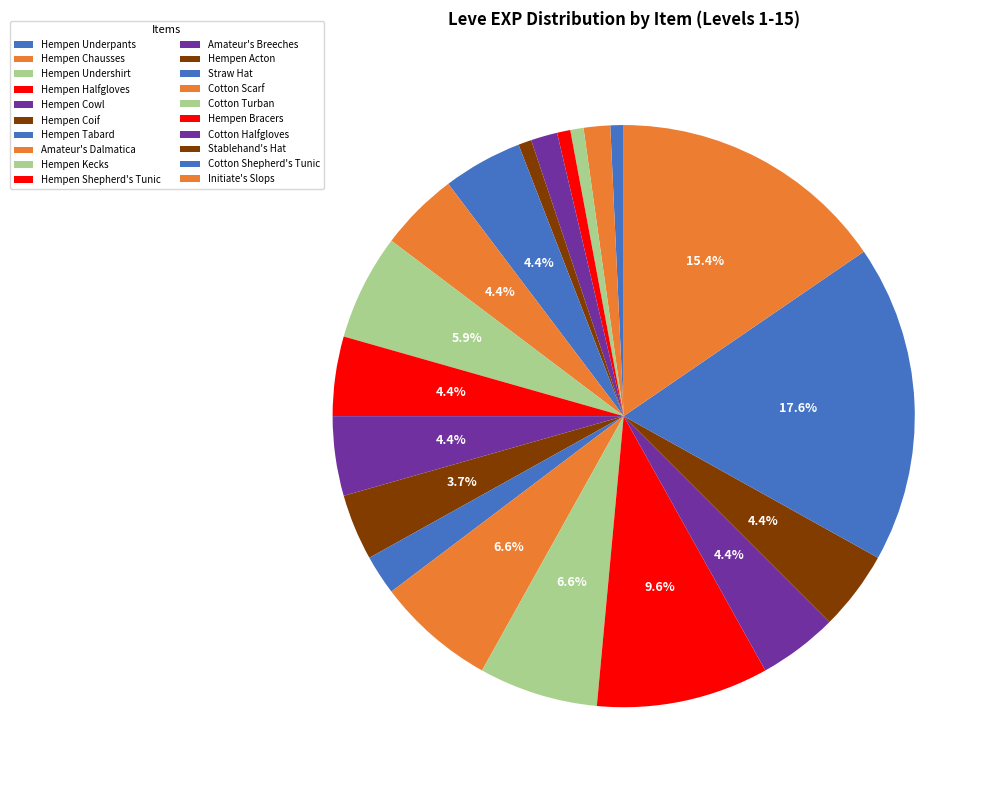

Between Amateur's Breeches and Stablehand's Hat, which is larger?

Amateur's Breeches